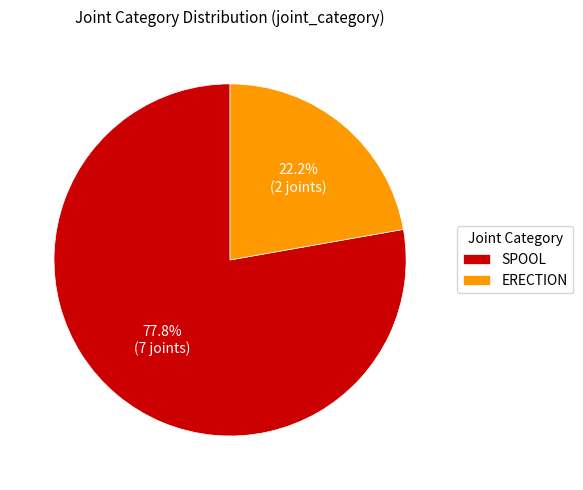

Approximately how many times larger is the value at ERECTION compared to SPOOL?

0.3